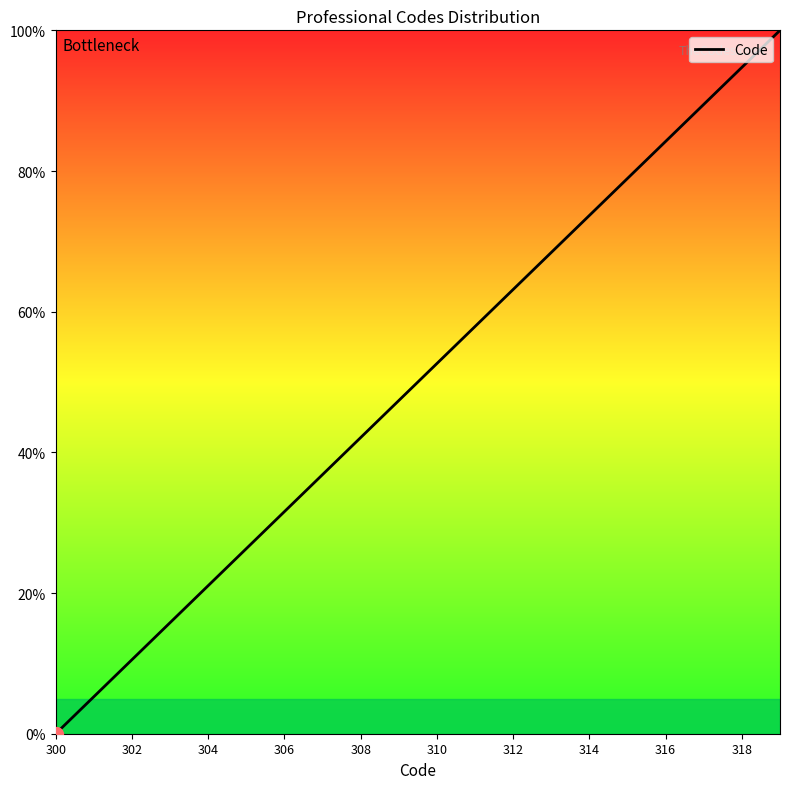

What is the greatest value displayed?

100.0